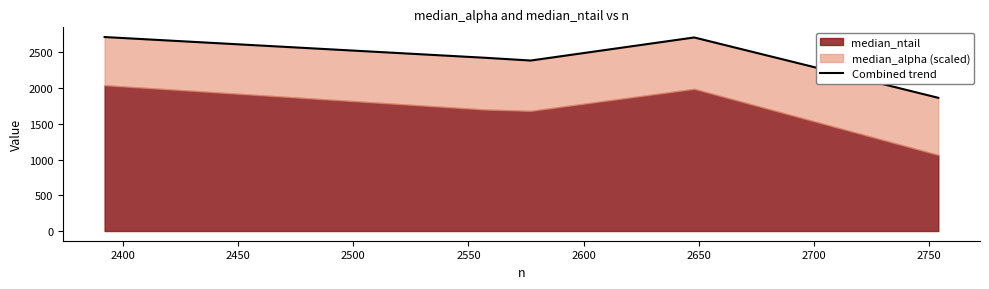

Count the number of values greater than 2426.

2